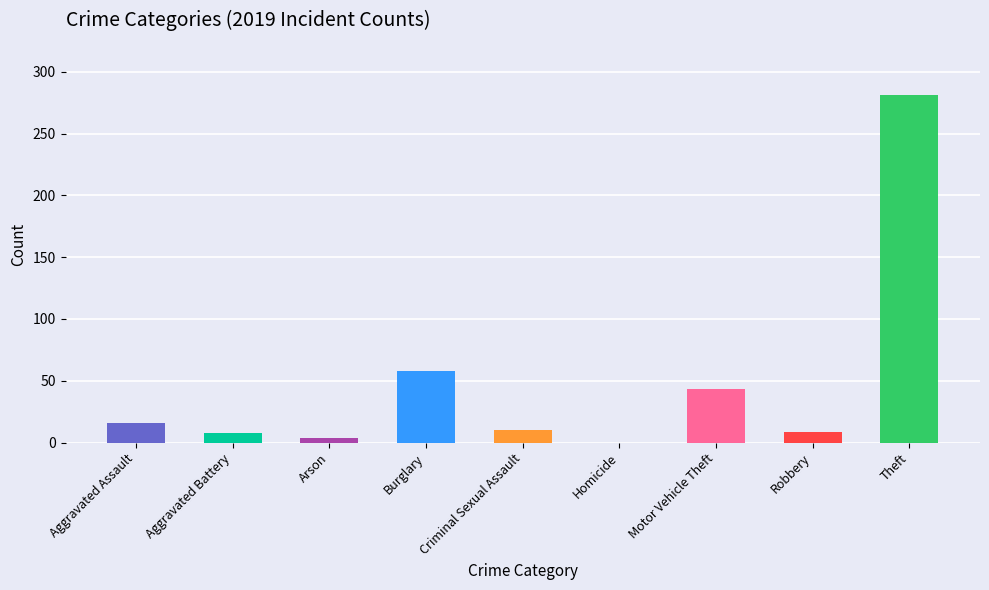

Count the number of categories in the chart.

9